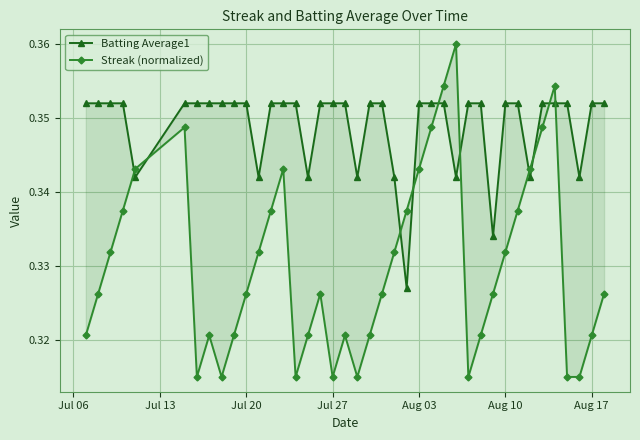

What is the value of the Streak (normalized) point at the 15th from the left?

0.3